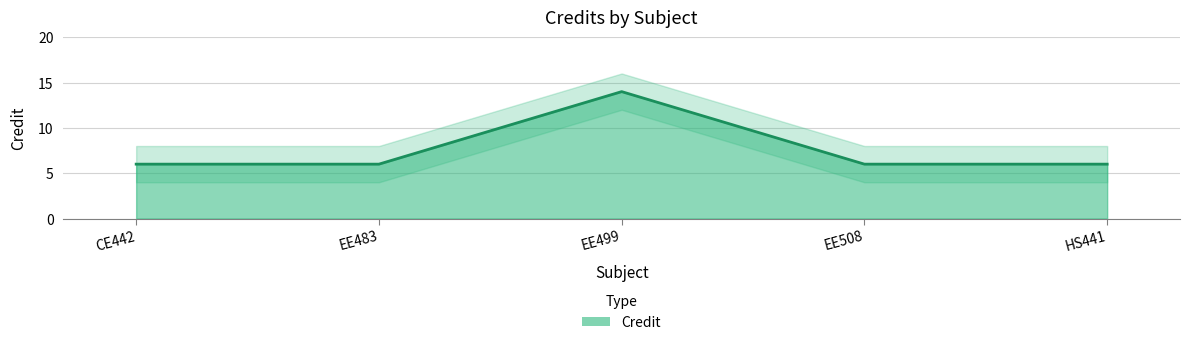

What is the difference between the maximum and minimum values?

8